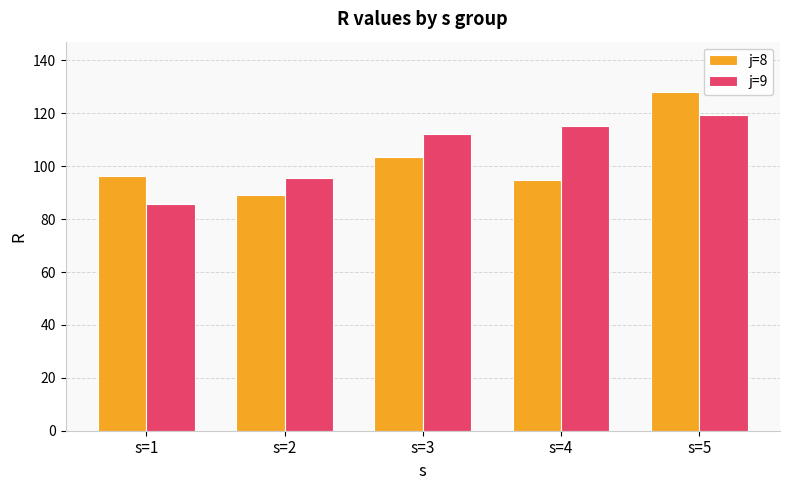

List the series in order of their overall mean, lowest first.

j=8, j=9